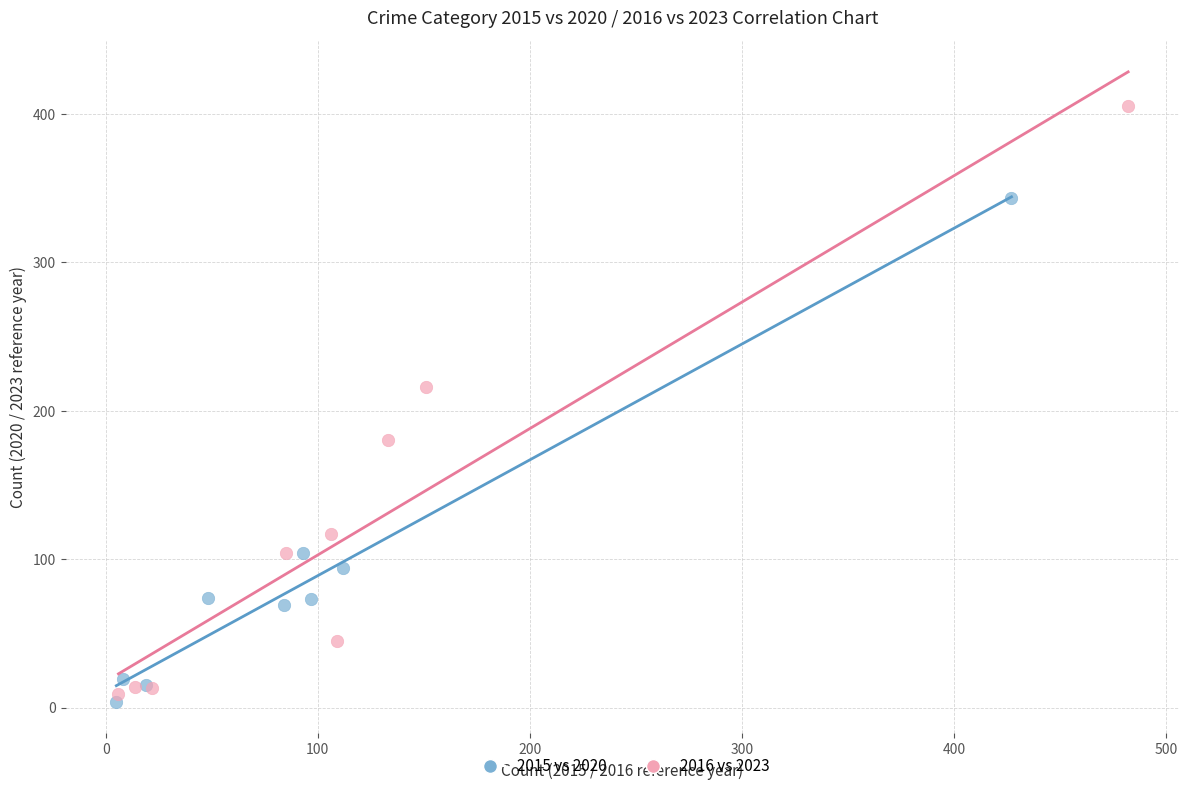

Which series has the largest Y range (max minus min)?

2016 vs 2023